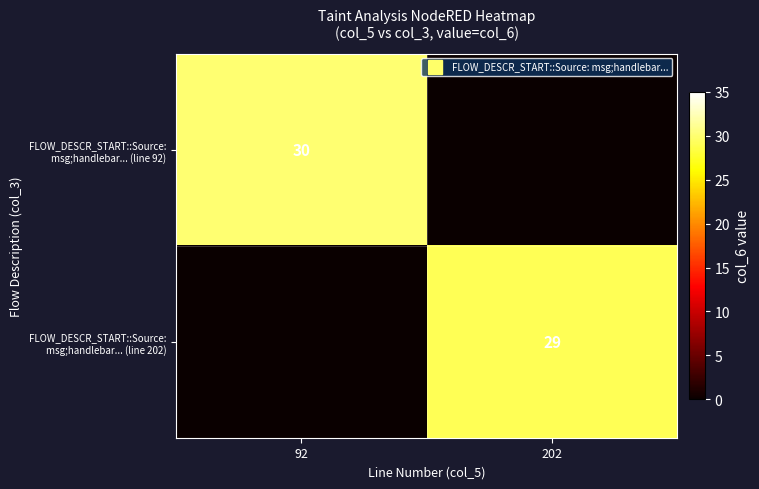

What value does the FLOW_DESCR_START::Source: msg;handlebar... (line 202) series have at 202, to the nearest 10?

30